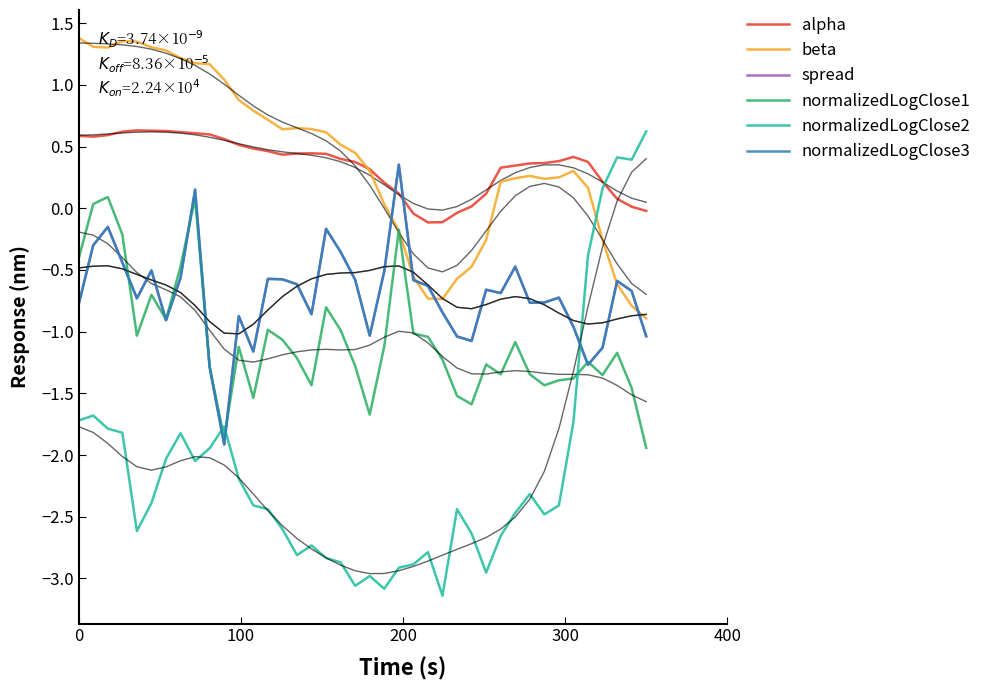

How many categories are shown in the chart?

40